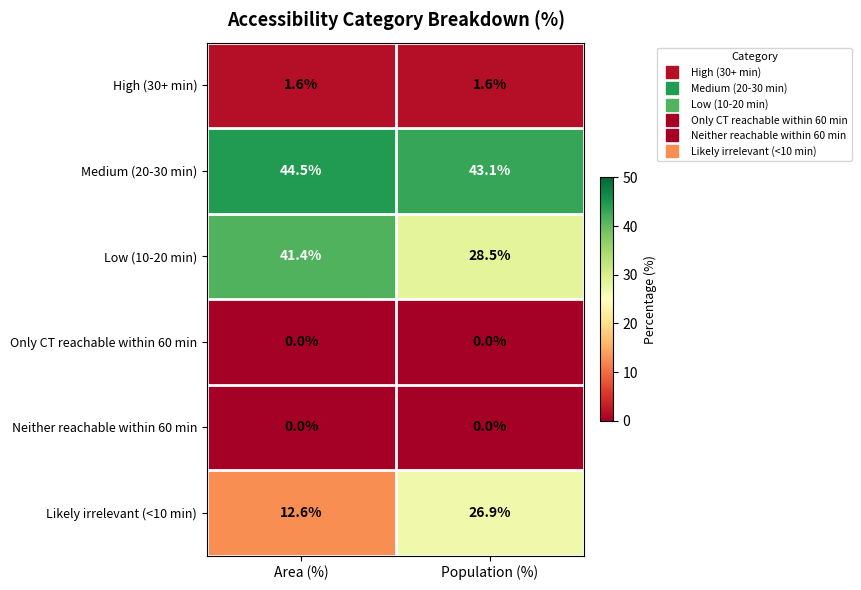

Reading right to left, what are all the values shown in this chart?

High (30+ min): Population (%)=1.6	Area (%)=1.6
Medium (20-30 min): Population (%)=43.1	Area (%)=44.5
Low (10-20 min): Population (%)=28.5	Area (%)=41.4
Only CT reachable within 60 min: Population (%)=0.0	Area (%)=0.0
Neither reachable within 60 min: Population (%)=0.0	Area (%)=0.0
Likely irrelevant (<10 min): Population (%)=26.9	Area (%)=12.6